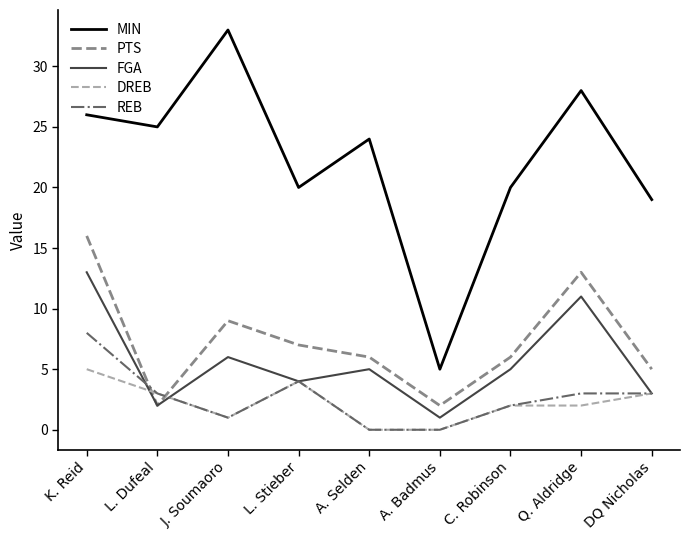

List the series in order of their peak value, lowest first.

DREB, REB, FGA, PTS, MIN